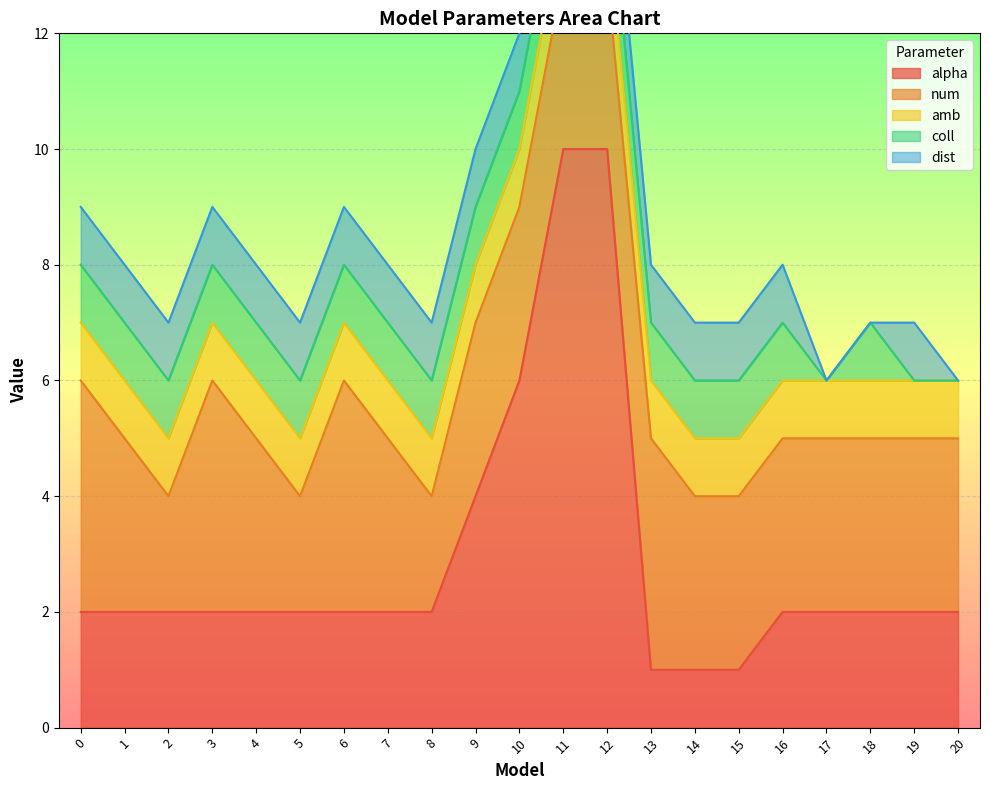

The value of coll at 6 is 2. True or false?

False